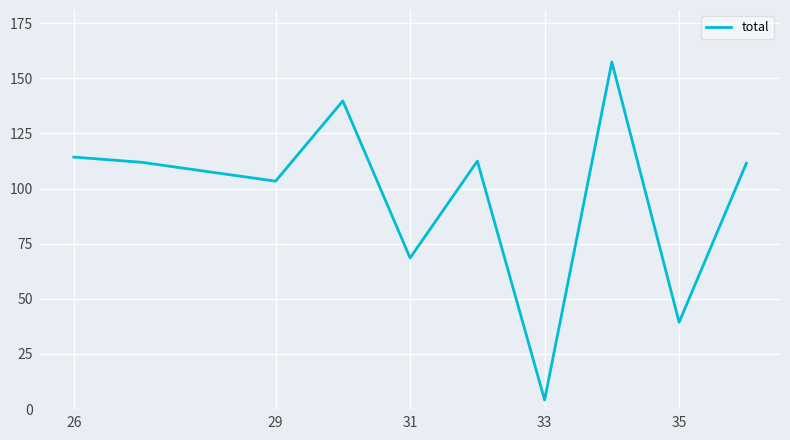

What is the maximum value shown in the chart?

157.4